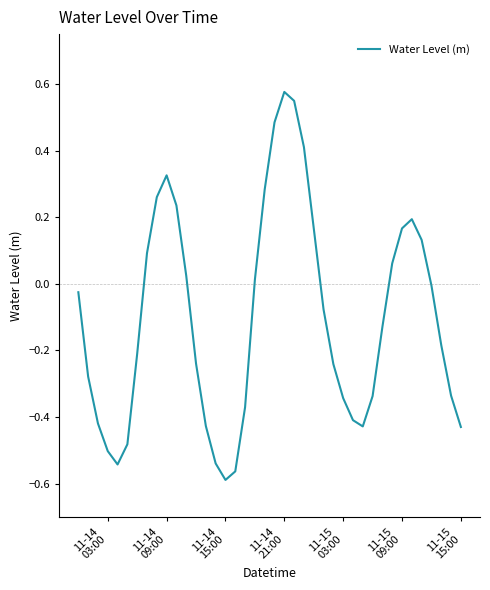

What is the sum of all values?

-4.1